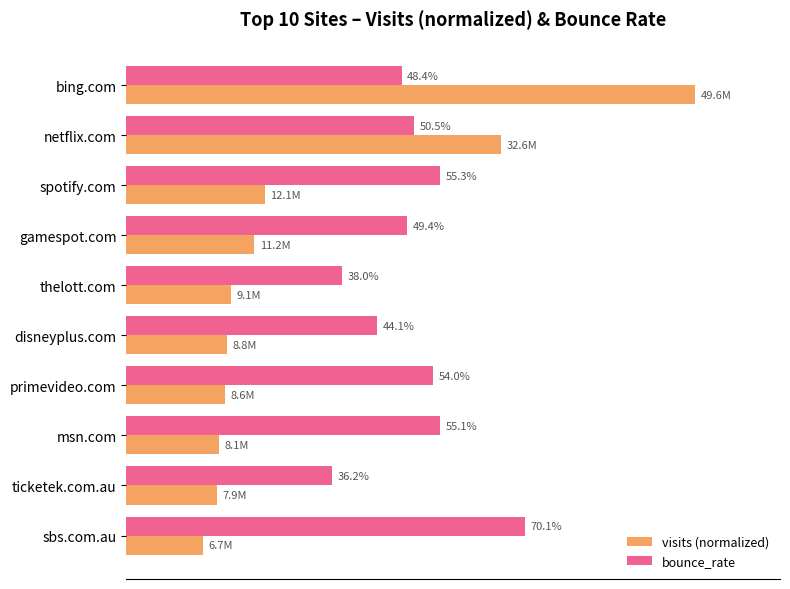

What are all the series names shown in the legend?

visits (normalized), bounce_rate